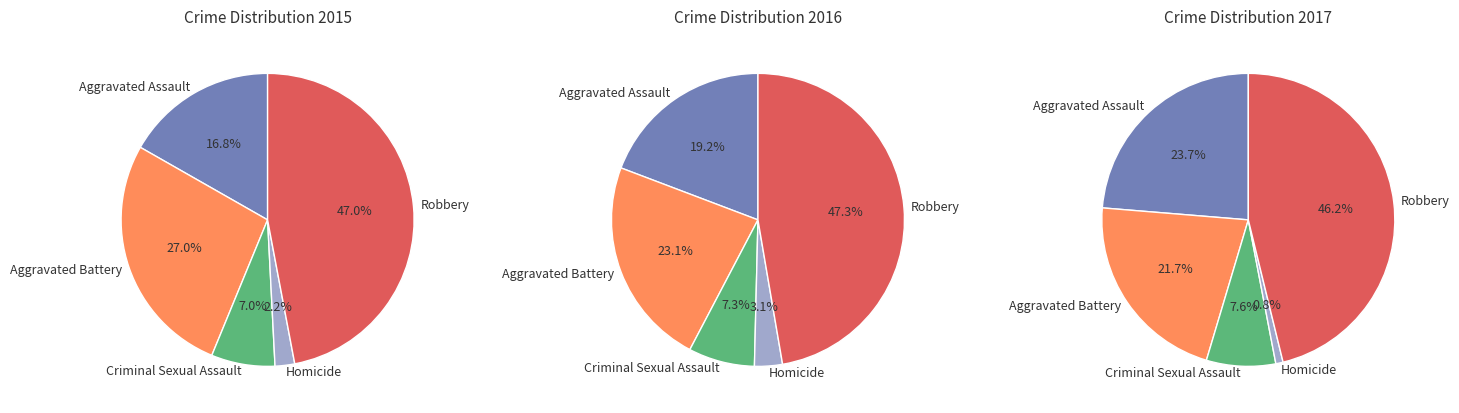

To the nearest percent, what percentage of the pie is Criminal Sexual Assault?

7%